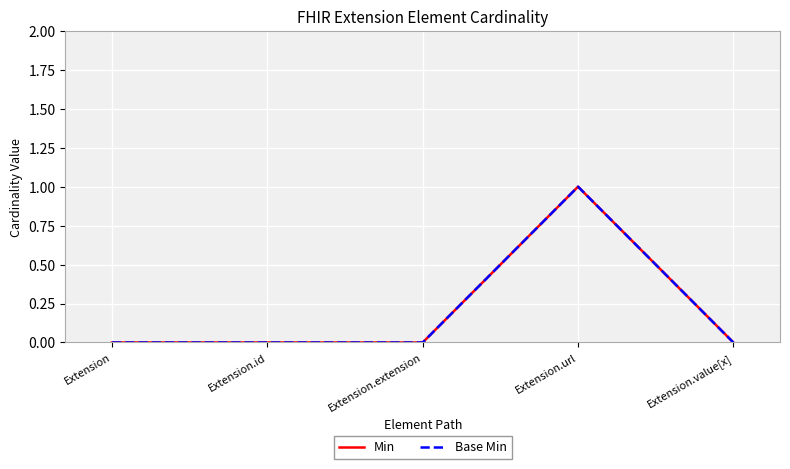

Does the chart have visible grid lines?

Yes